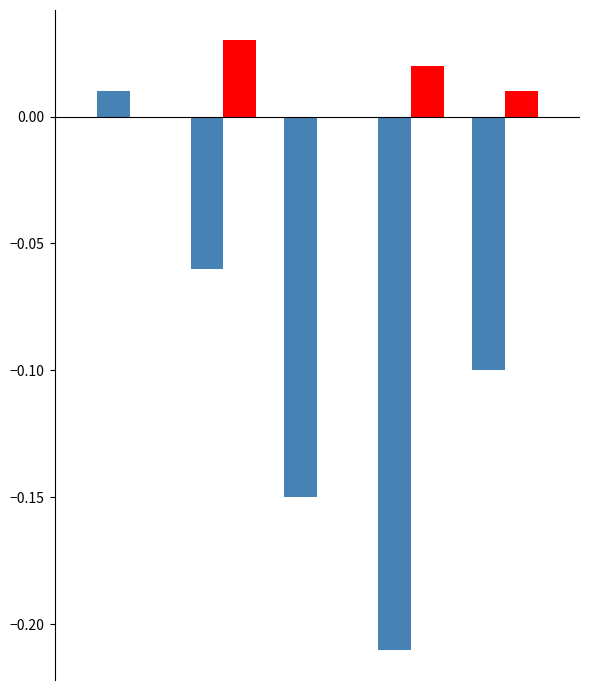

How many data points does each series have?

5